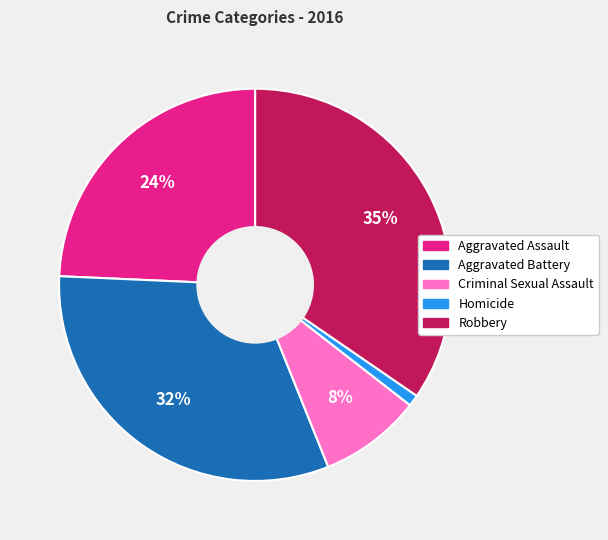

Is the sum of Aggravated Battery and Aggravated Assault greater than half?

Yes